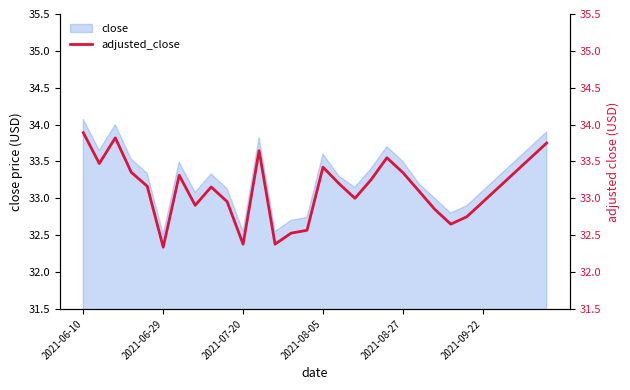

How many points are higher than both their immediate neighbors (excluding endpoints)?

6